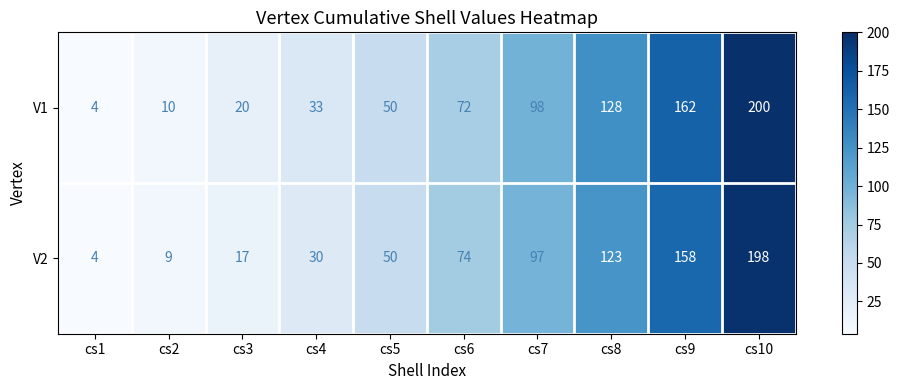

Reading right to left, what are all the values shown in this chart?

V1: 200	162	128	98	72	50	33	20	10	4
V2: 198	158	123	97	74	50	30	17	9	4